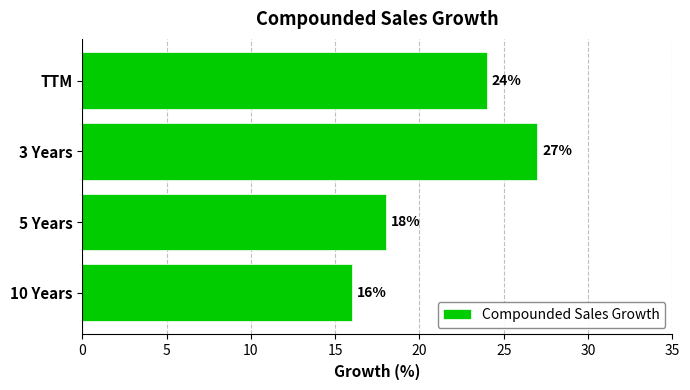

What is the sum of the values at 10 Years and TTM?

40